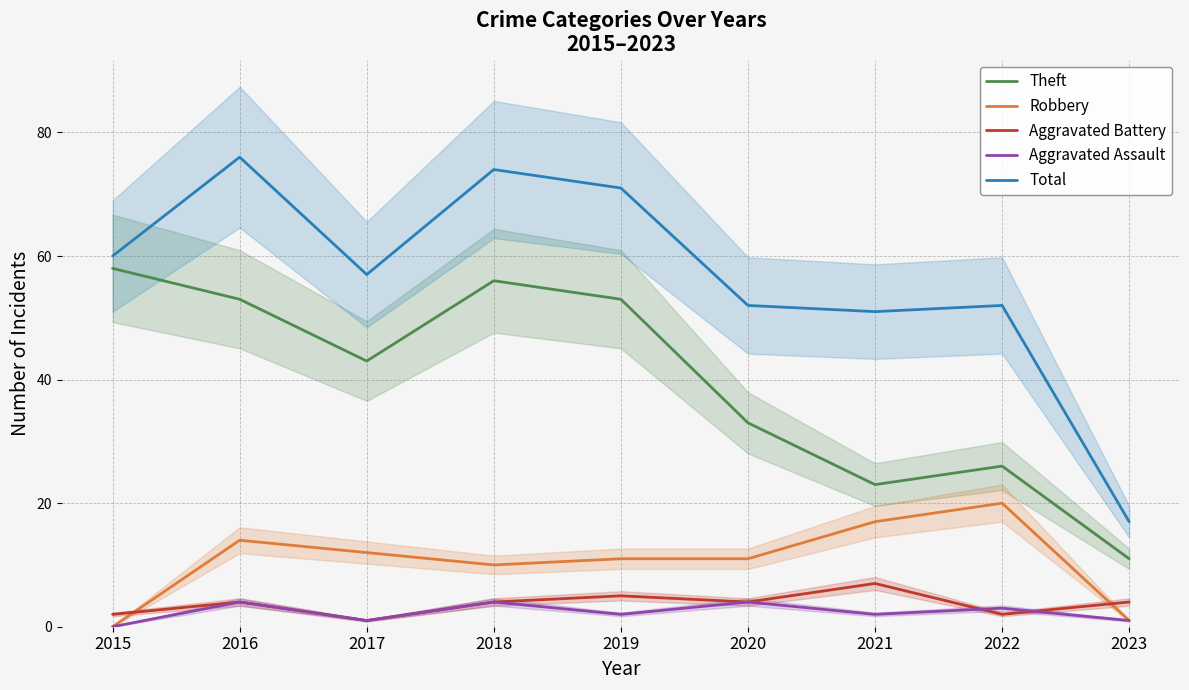

Which series changed the most between 2019 and 2021?

Theft